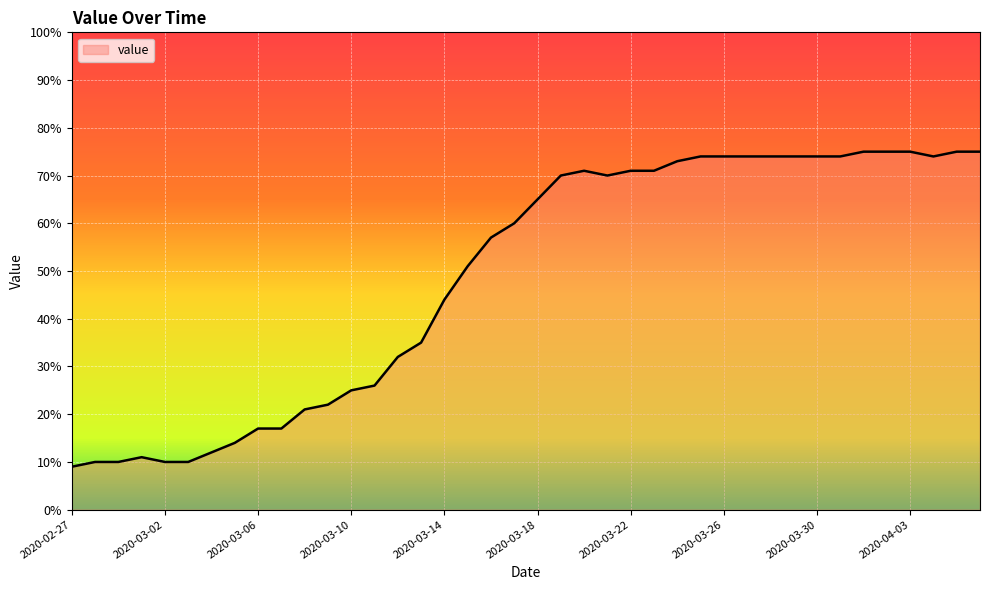

What is the difference between the maximum and minimum values?

66